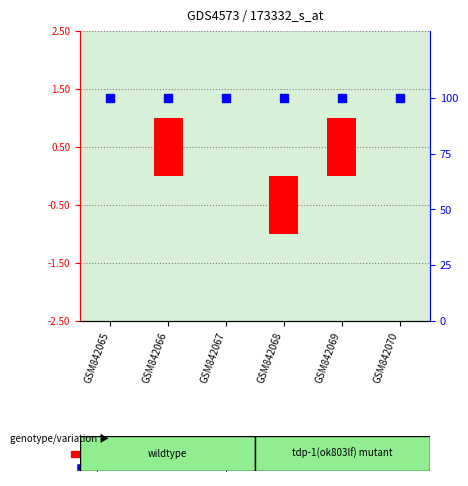

What are all the series names shown in the legend?

transformed count, percentile rank within the sample